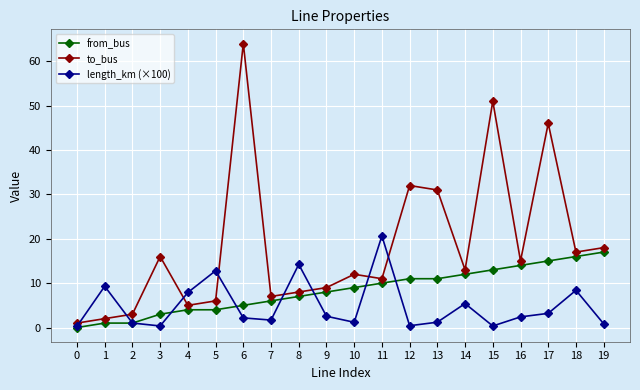

List the series in order of their overall mean, highest first.

to_bus, from_bus, length_km (×100)